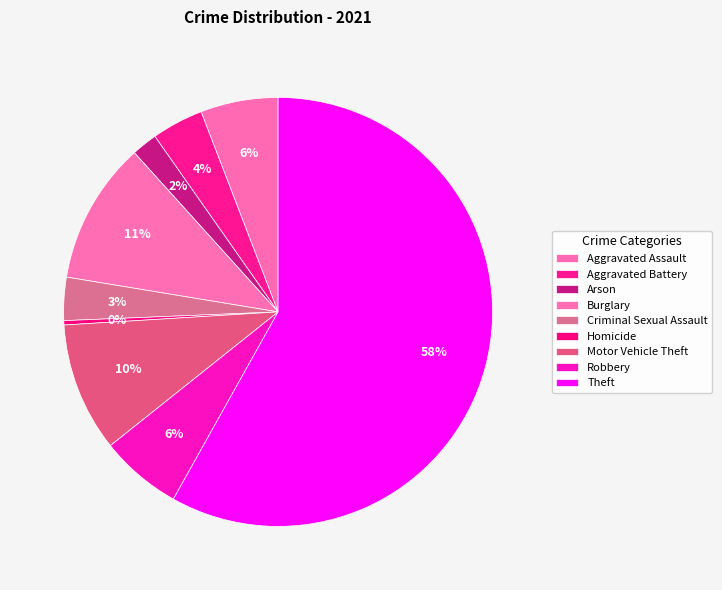

Do Motor Vehicle Theft and Arson together represent more than half of the pie?

No